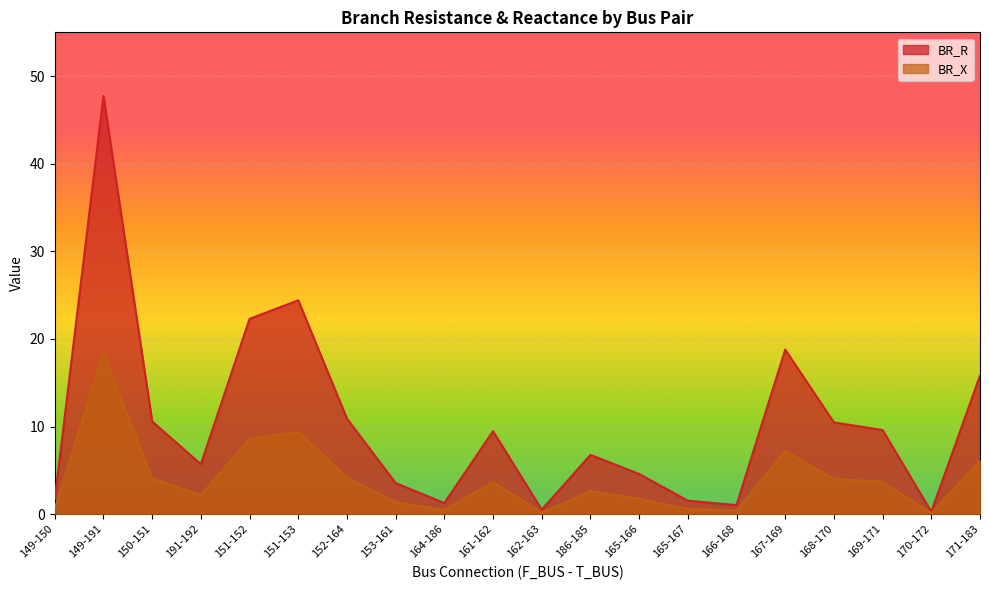

At which label is BR_X closest to 9?

151-153